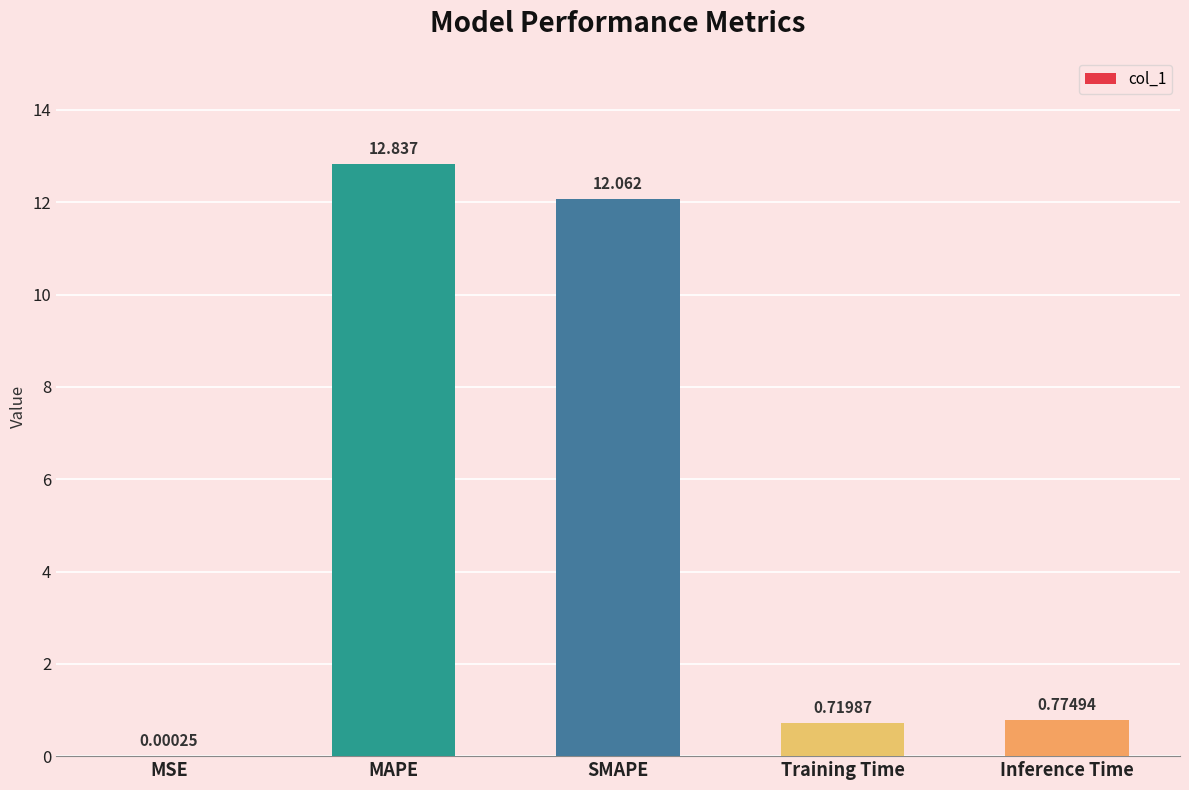

True or false: the data shows 0.3 at Inference Time.

False